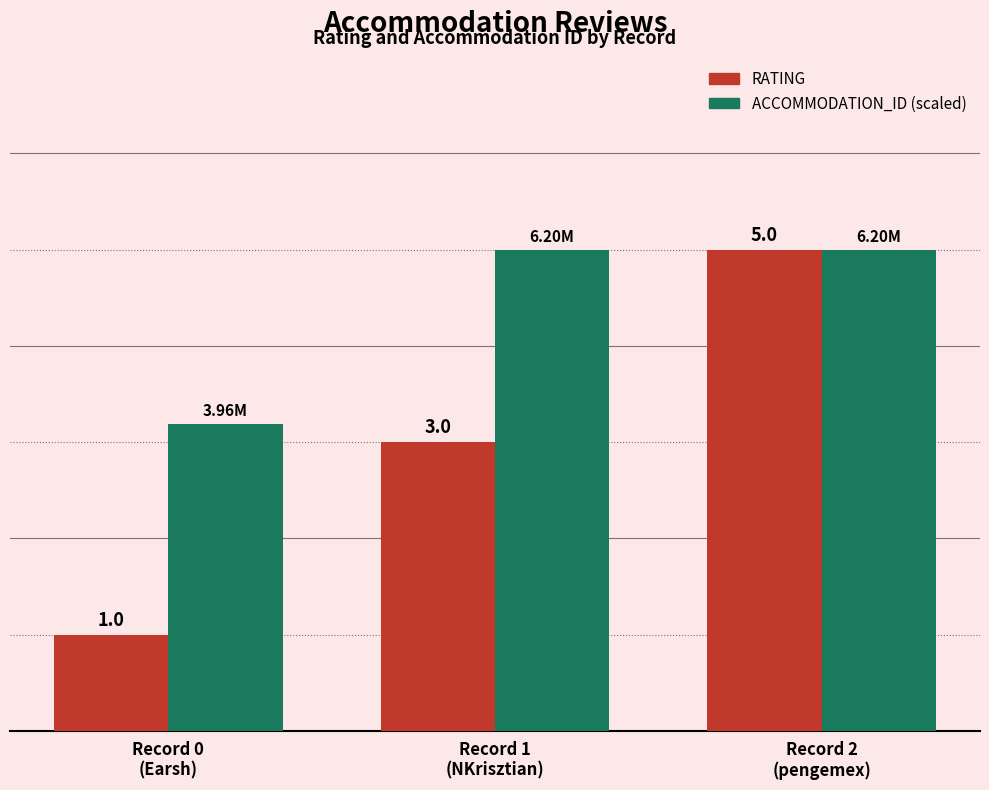

At Record 1
(NKrisztian), list the series in order from smallest to largest.

RATING, ACCOMMODATION_ID (scaled)